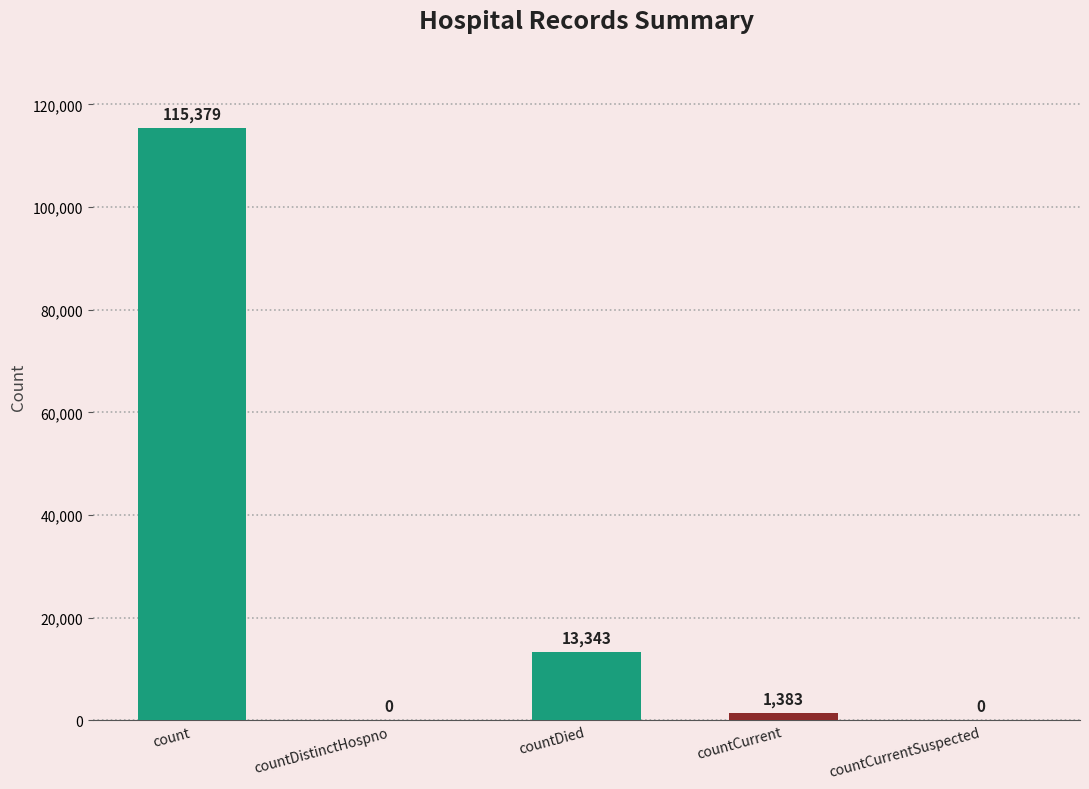

What is the sum of the values at countCurrent and countCurrentSuspected?

1383